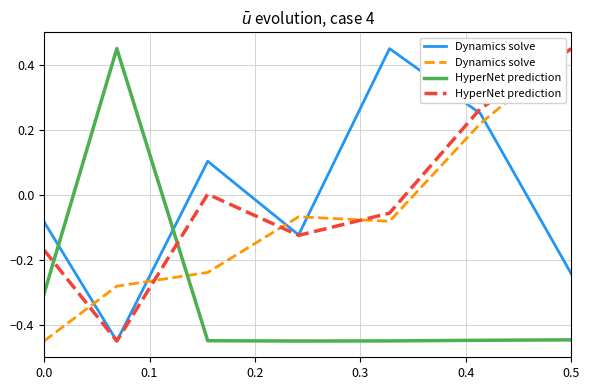

What are all the series names shown in the legend?

Dynamics solve, HyperNet prediction